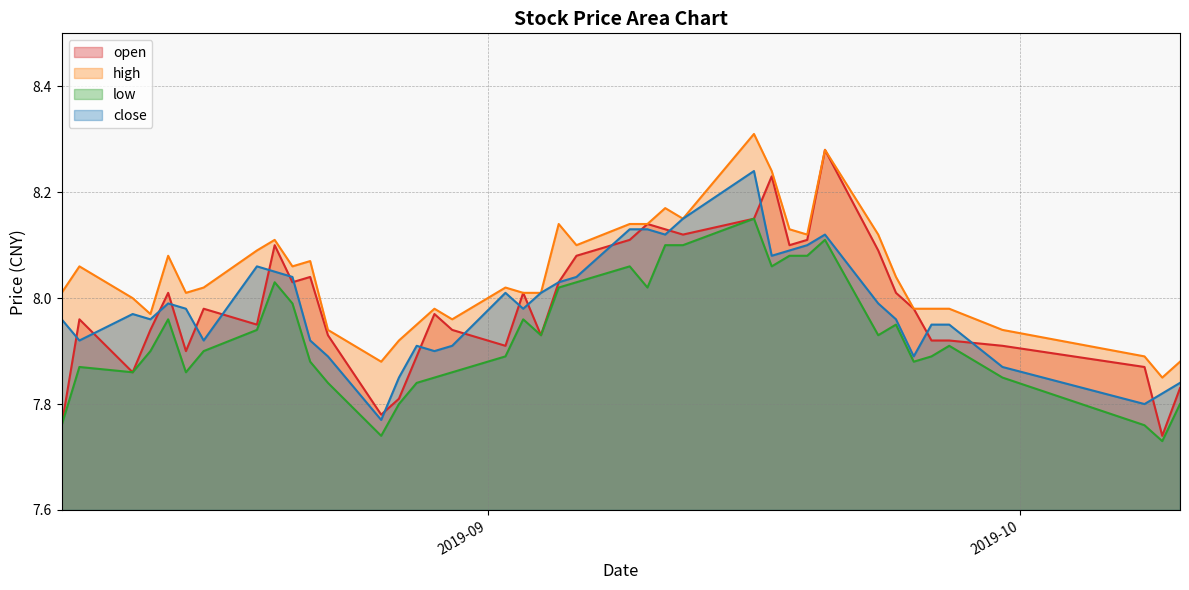

Which series has the largest total across all categories?

high